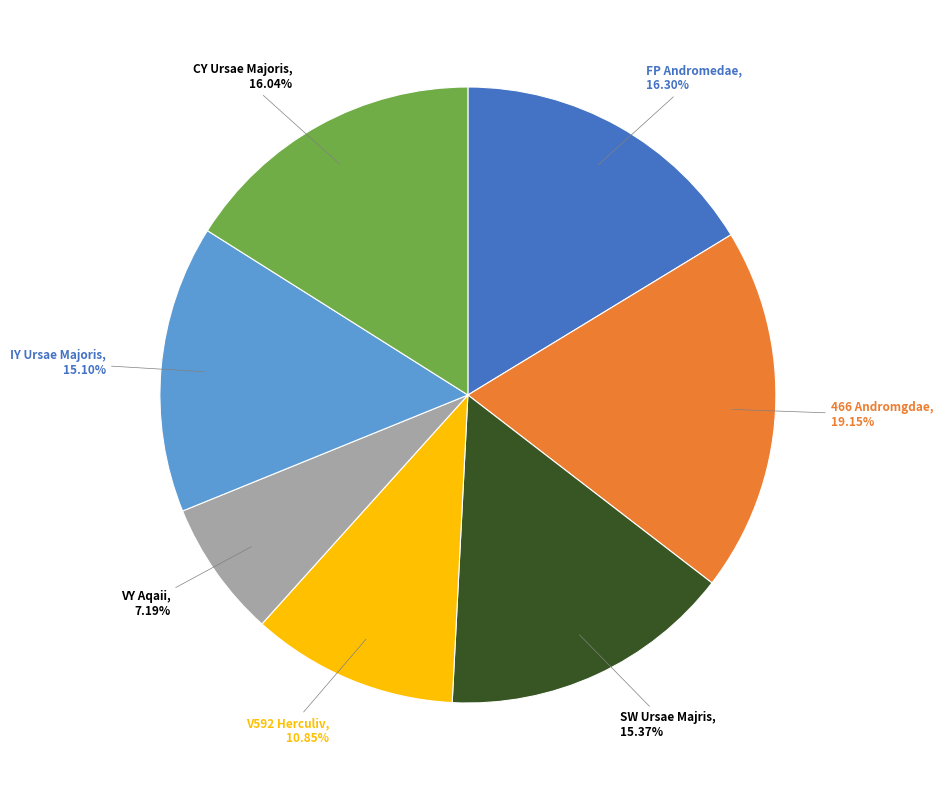

To the nearest percent, what is the average slice percentage?

14%